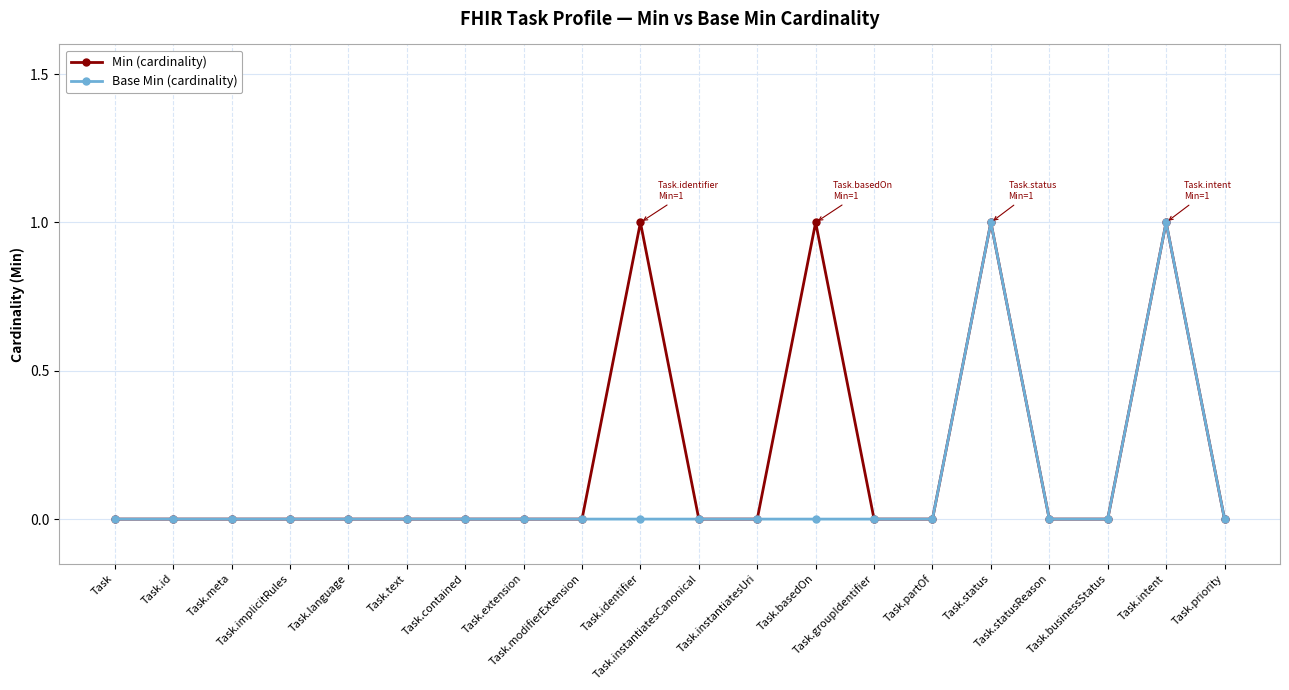

True or false: Min (cardinality) has more than 0 points higher than both neighbors.

True